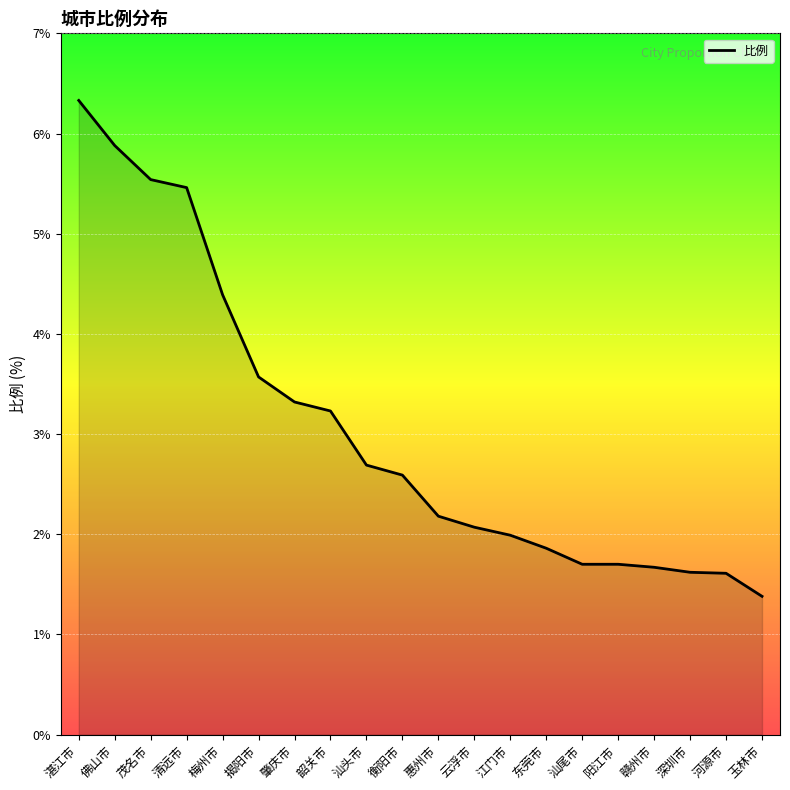

What is the difference between the values at 云浮市 and 清远市?

3.4